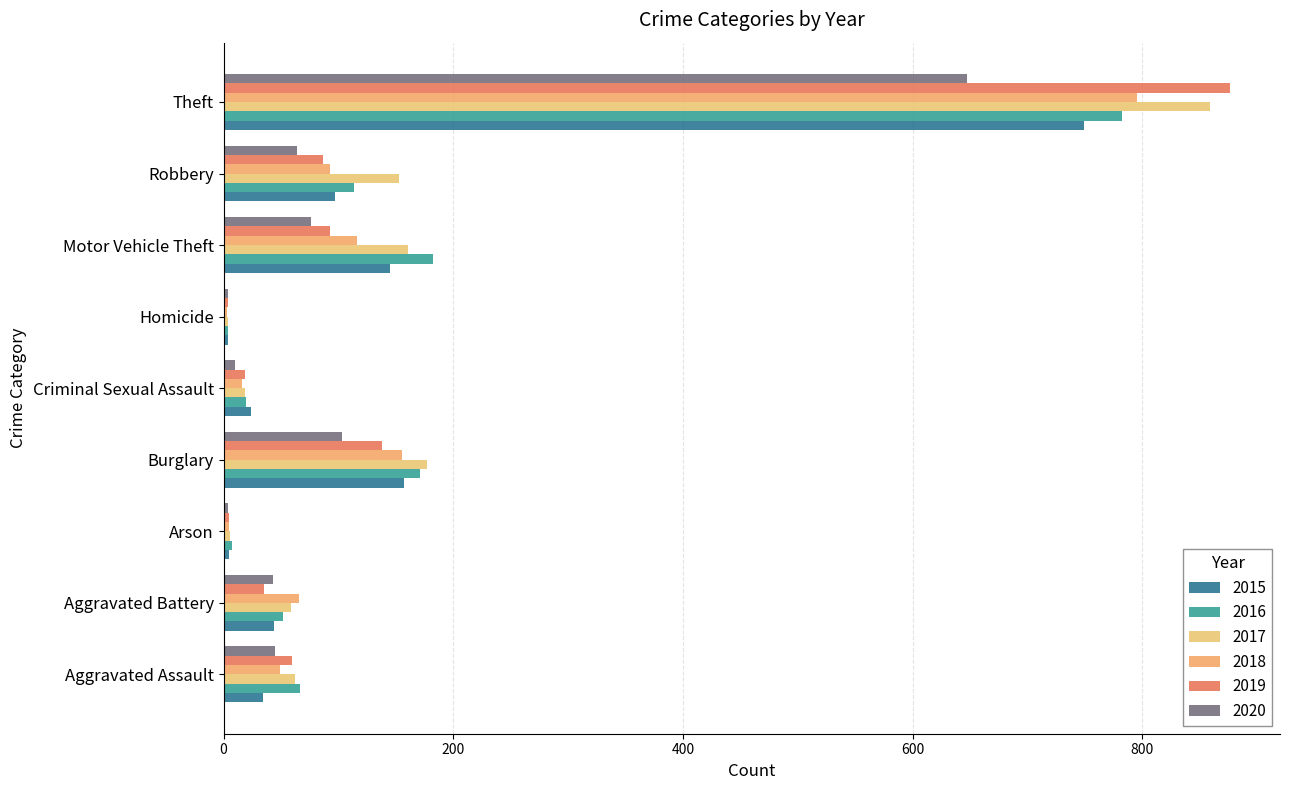

True or false: 2018 has a value of 1413 at Theft.

False